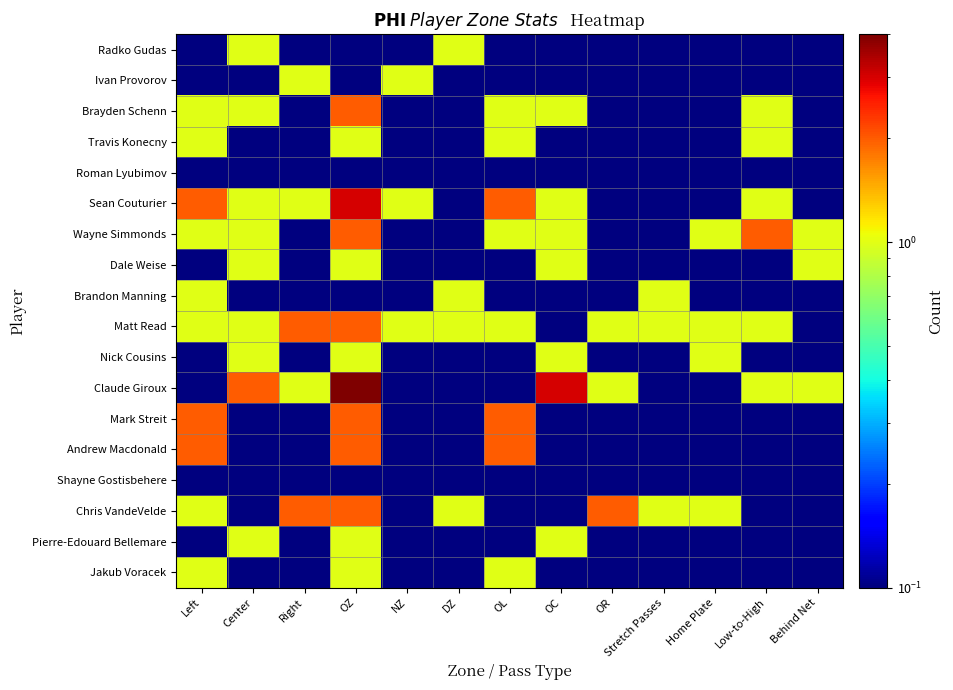

Which has a higher value, OR or DZ?

DZ